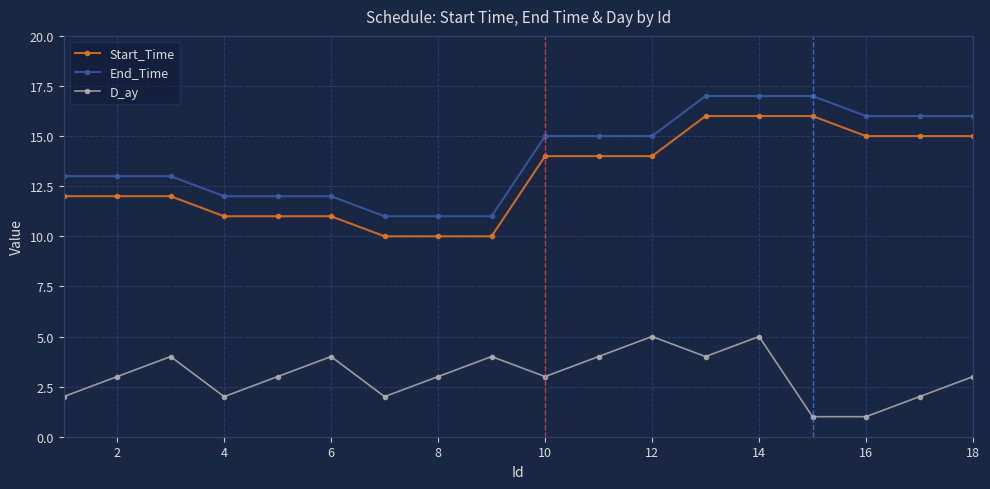

At how many categories does at least one series exceed 7?

18